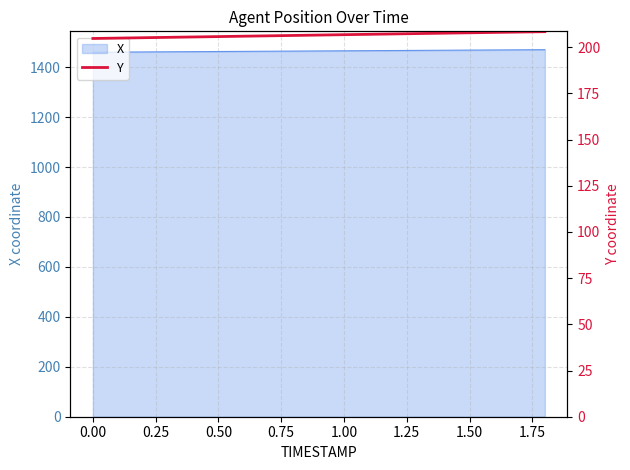

The value of X at 0.50 is 2229.2. True or false?

False